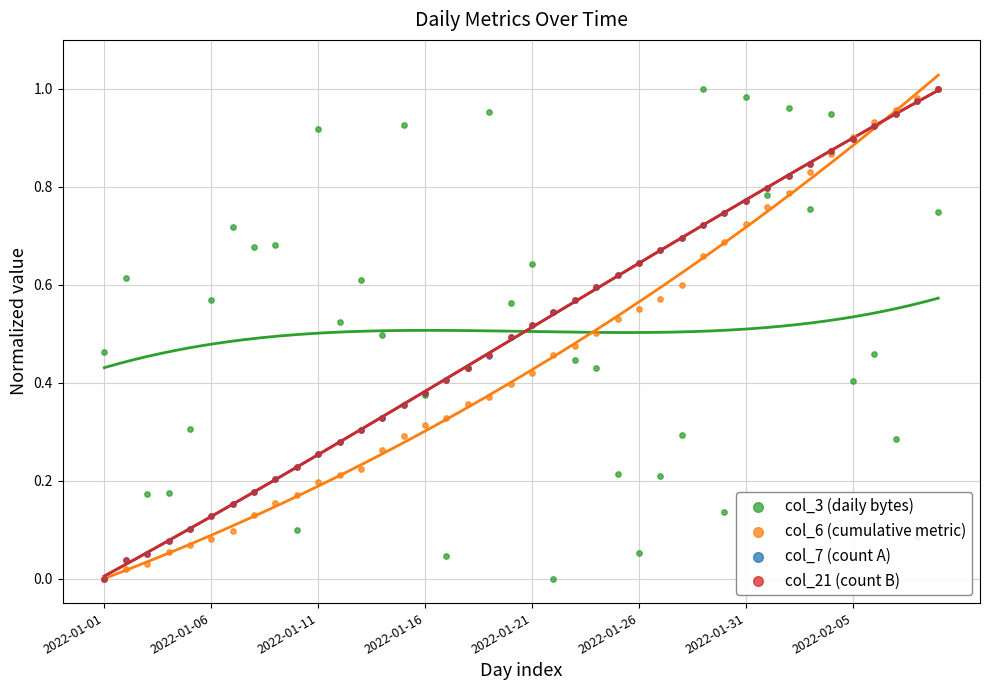

What is the total value across all series at 2022-01-01?

0.5